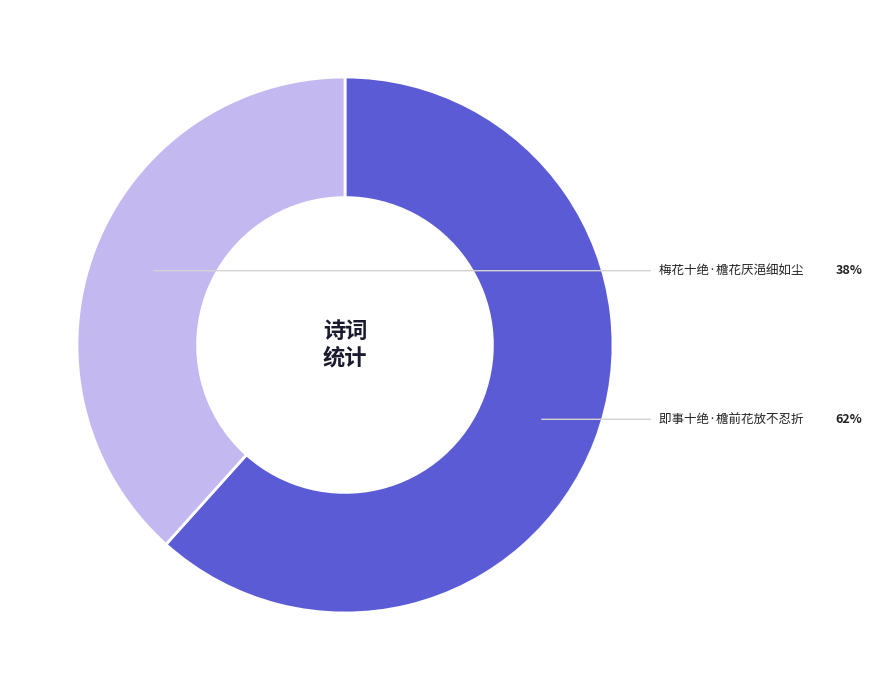

Does any single category account for the majority?

Yes